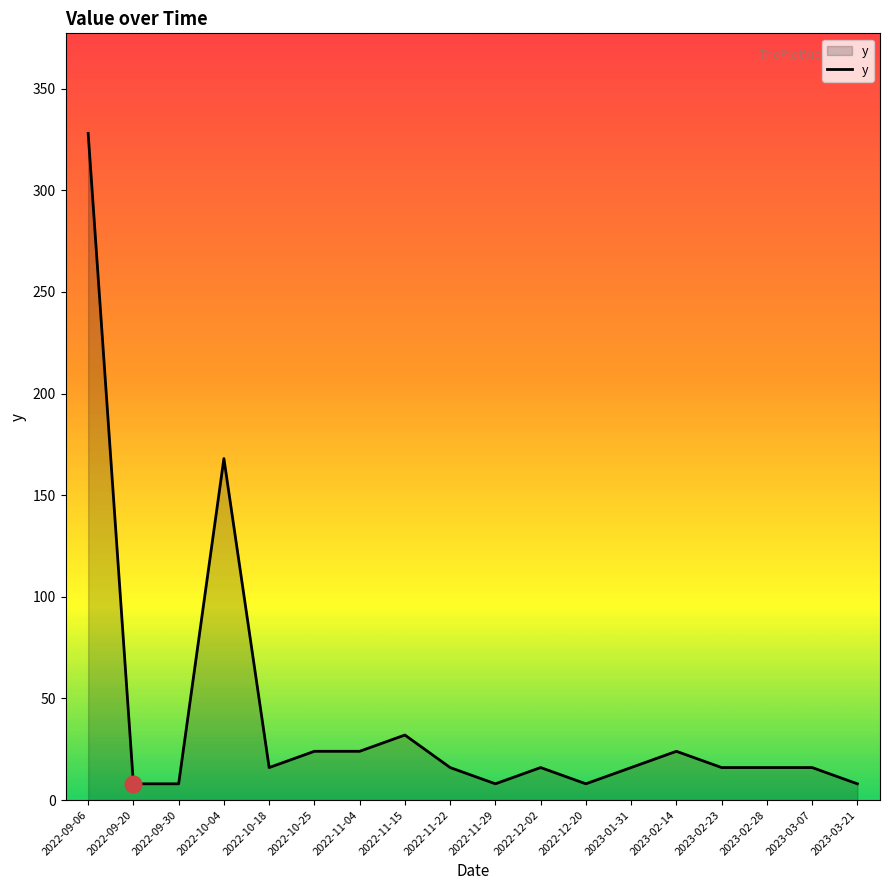

Approximately how many times larger is the value at 2023-01-31 compared to 2022-10-18?

1.0